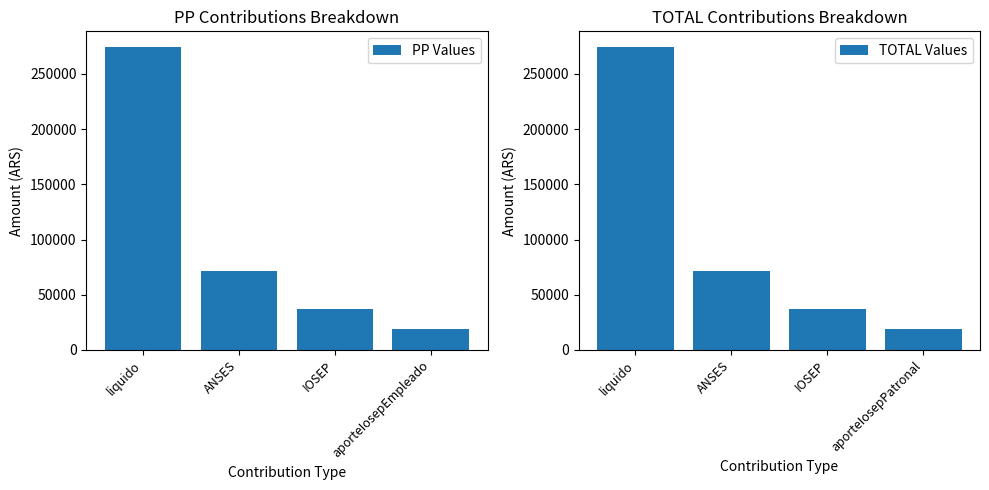

How many data points in PP Values are above 71642?

2